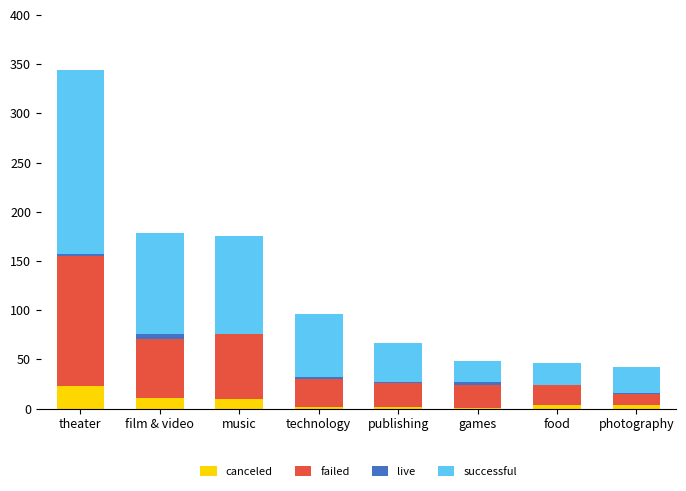

Which category has the highest value in the canceled series?

theater